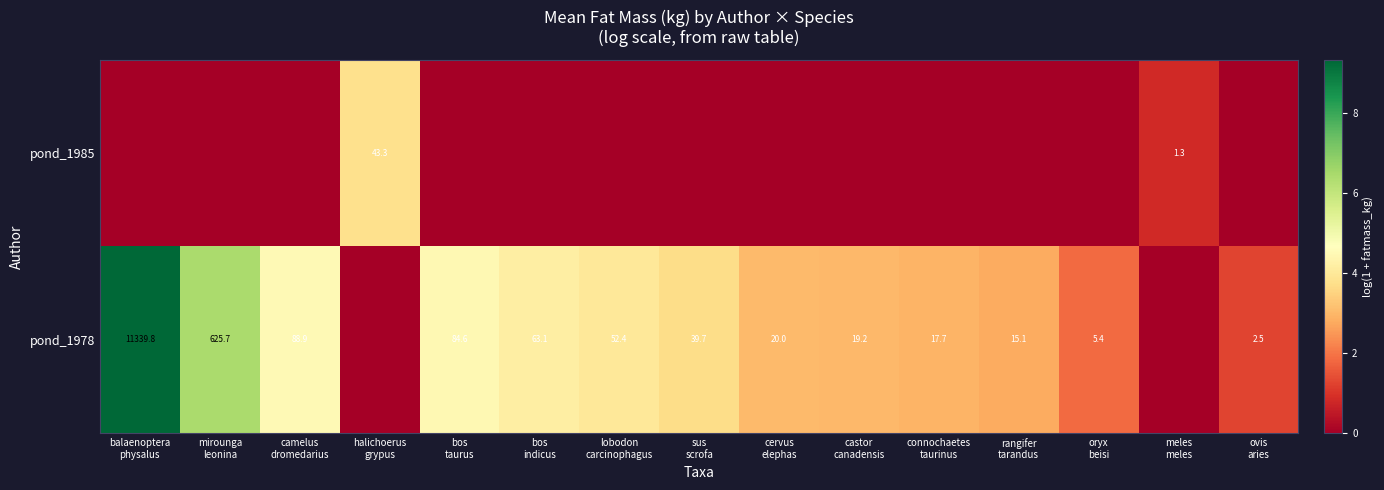

What is the total value across all series at lobodon
carcinophagus?

4.0